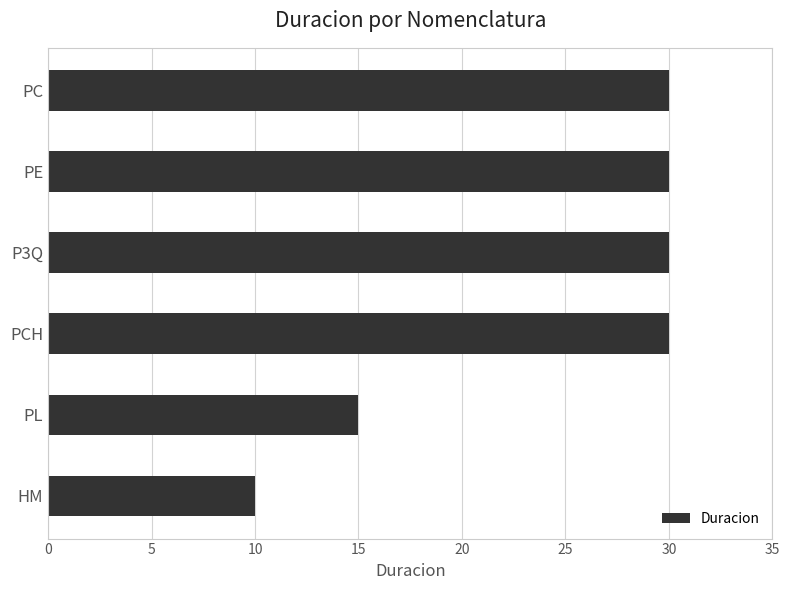

Reading bottom to top, what are all the values shown in this chart?

HM=10	PL=15	PCH=30	P3Q=30	PE=30	PC=30